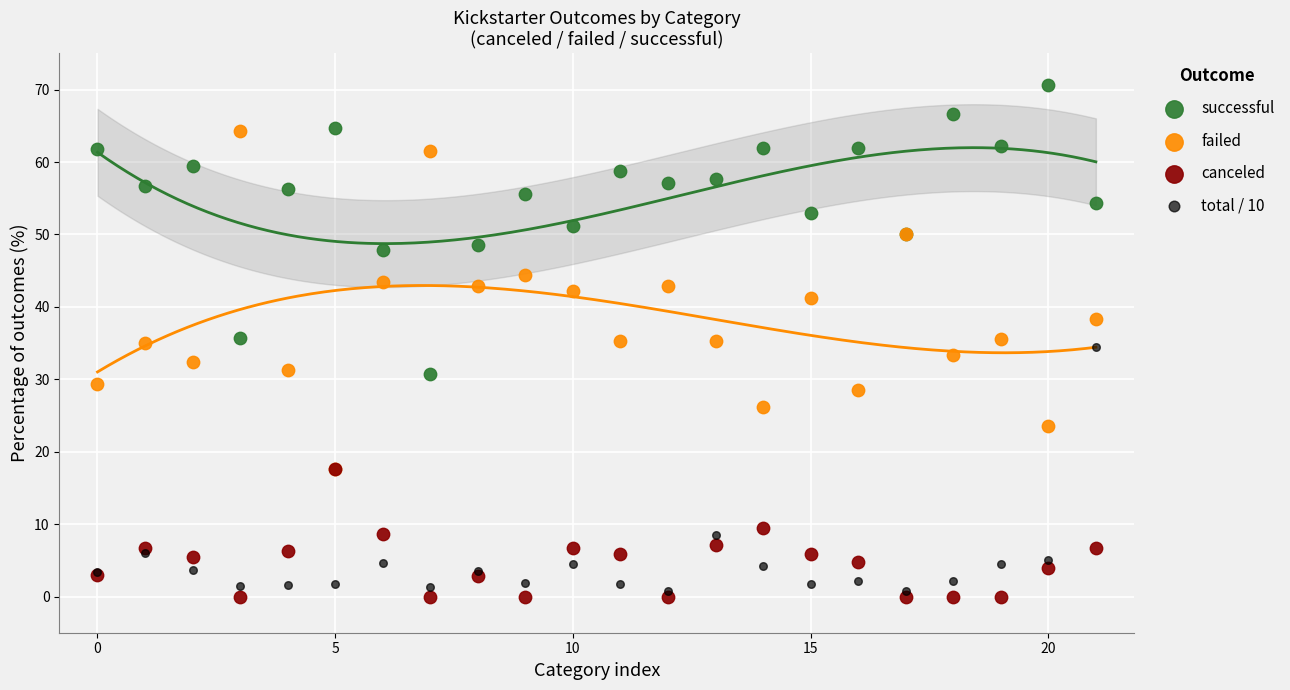

Which series has the largest Y range (max minus min)?

failed